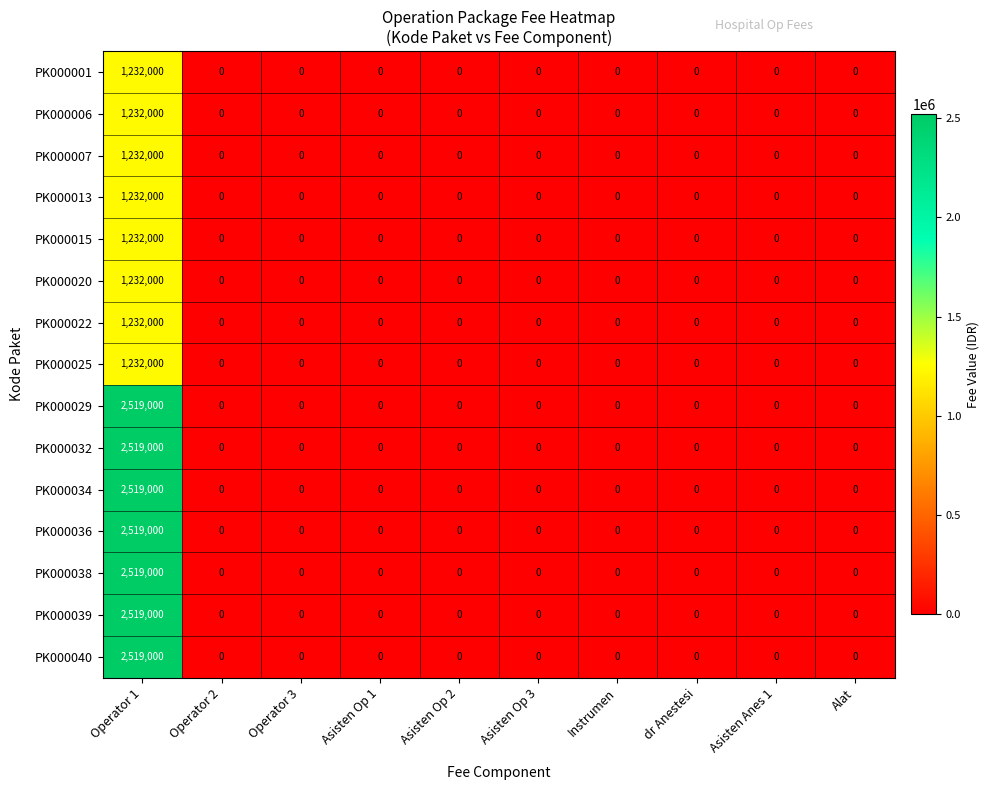

What is the greatest value displayed?

2519000